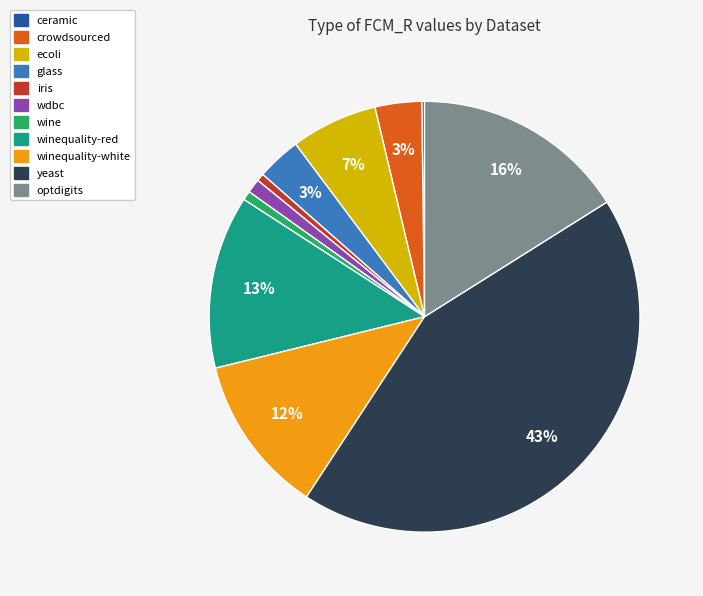

Is there a majority slice in this chart?

No